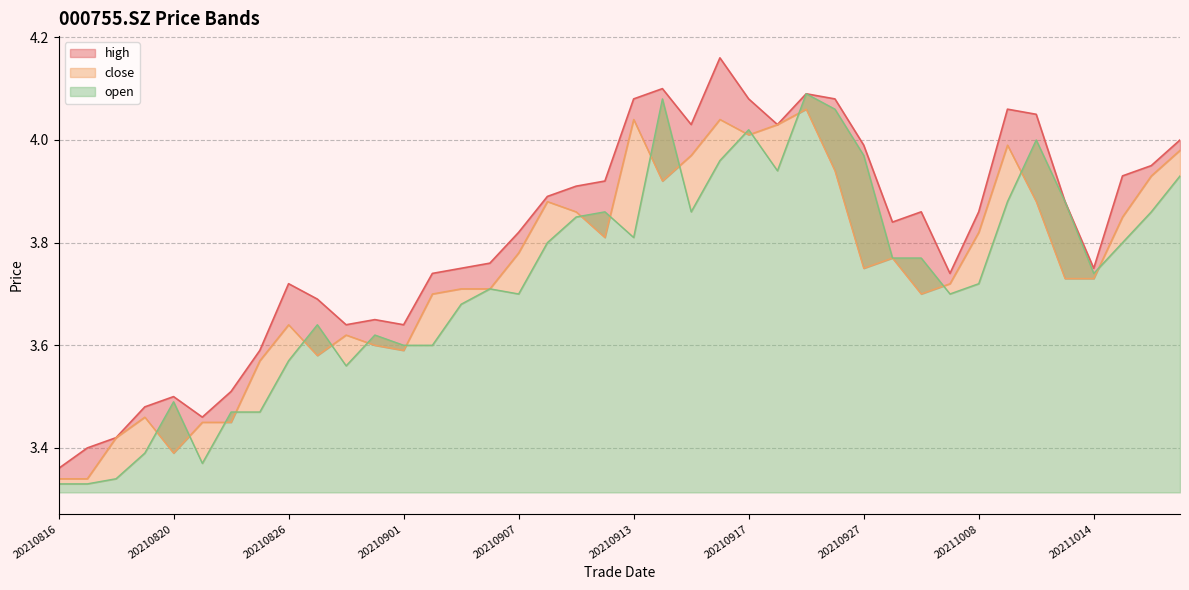

What is the value of the high point at the 25th from the left?

4.1